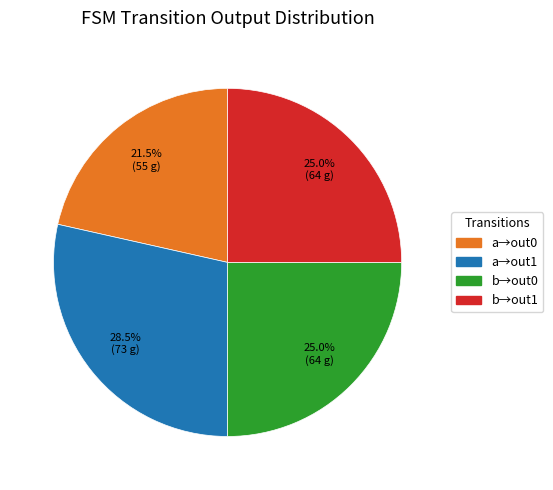

Does any single category account for the majority?

No